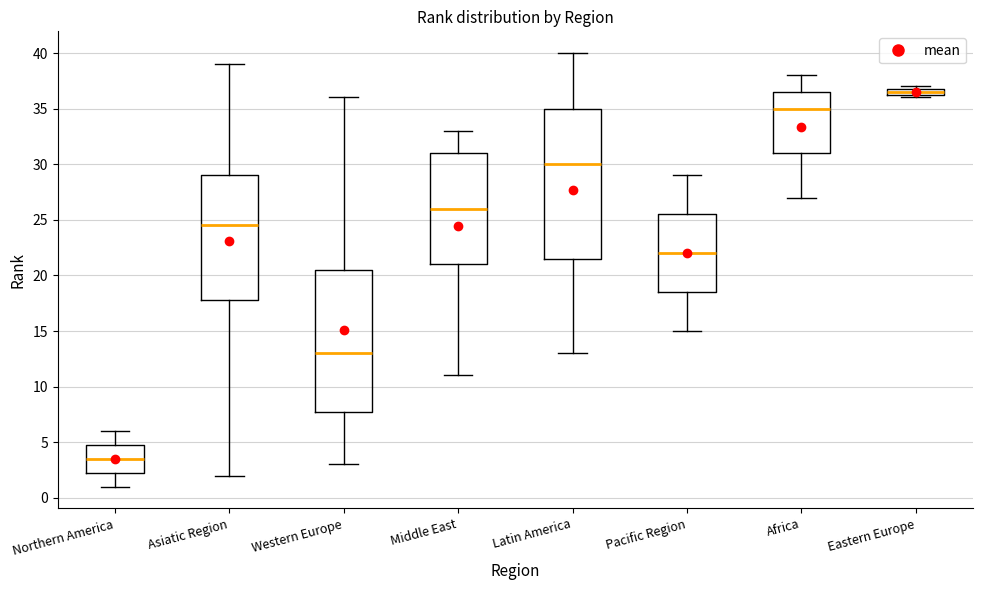

Which box's median line is the lowest?

Northern America